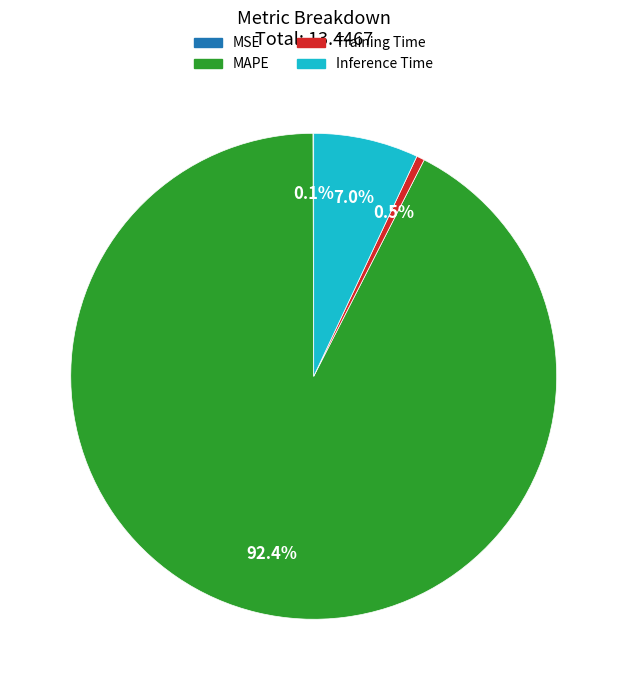

Does Inference Time represent more than half of the total?

No